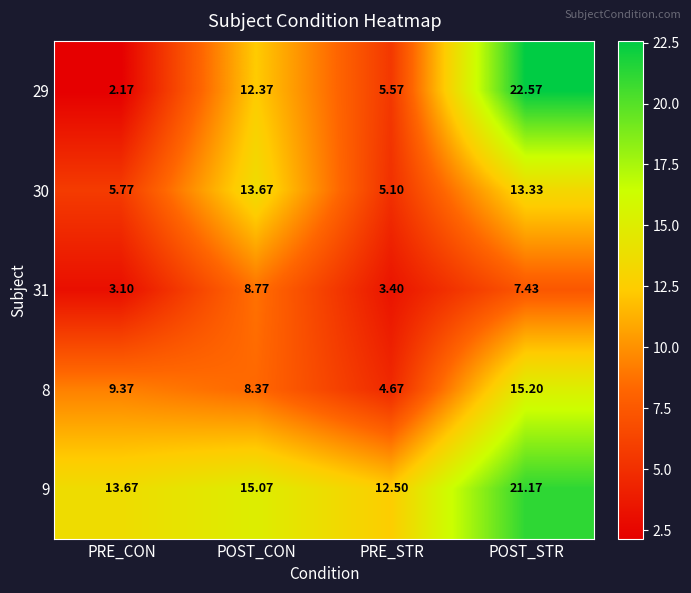

At which category does the chart reach its peak across all series?

POST_STR